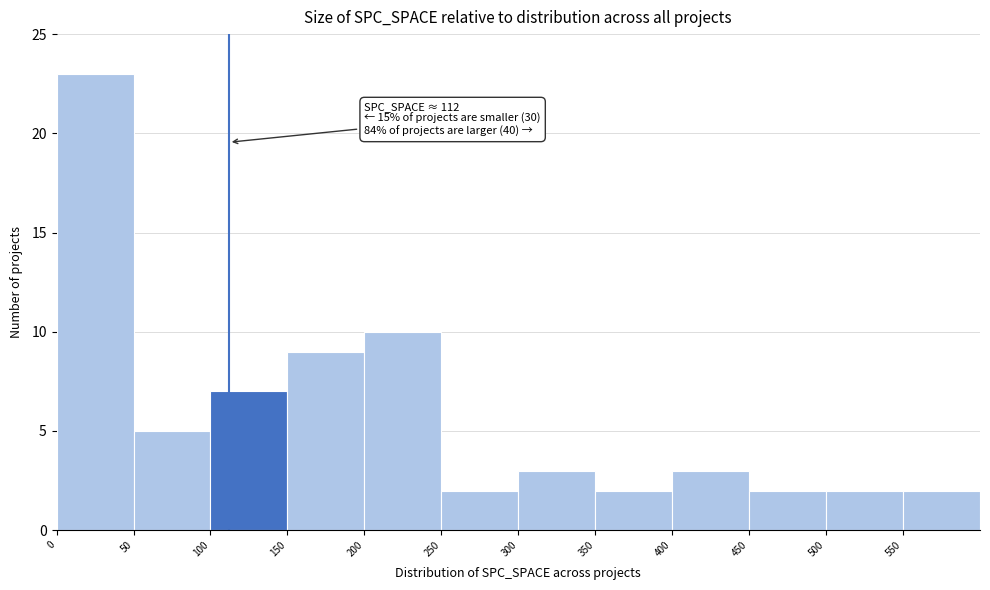

Over which range of the x-axis is the bar tallest?

0 to 50